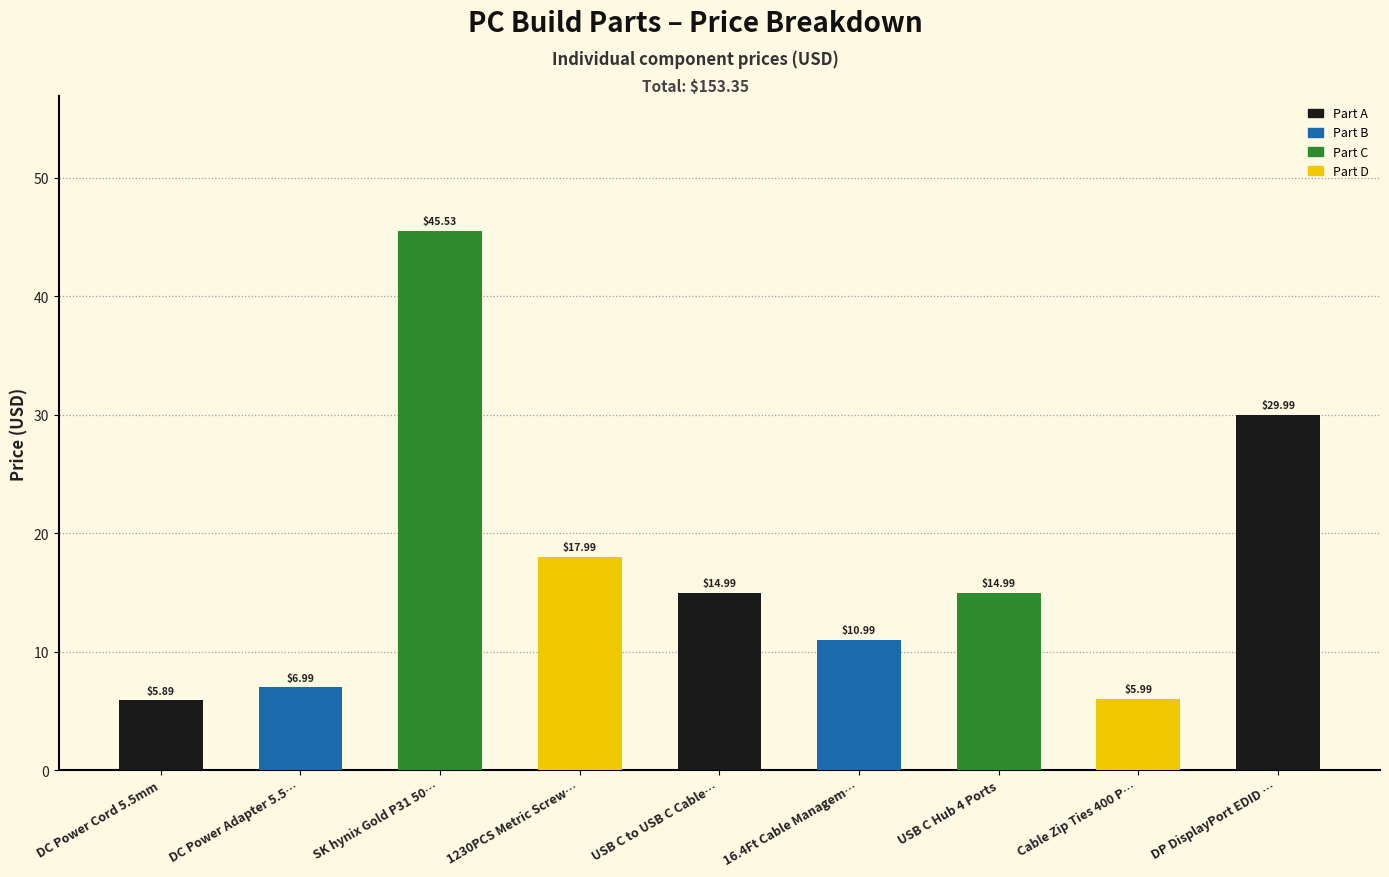

Is it true that the value at 16.4Ft Cable Managem… is 16.1?

False